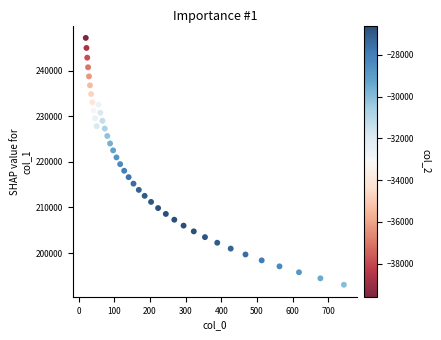

What is the range of X values (max minus min)?

723.9